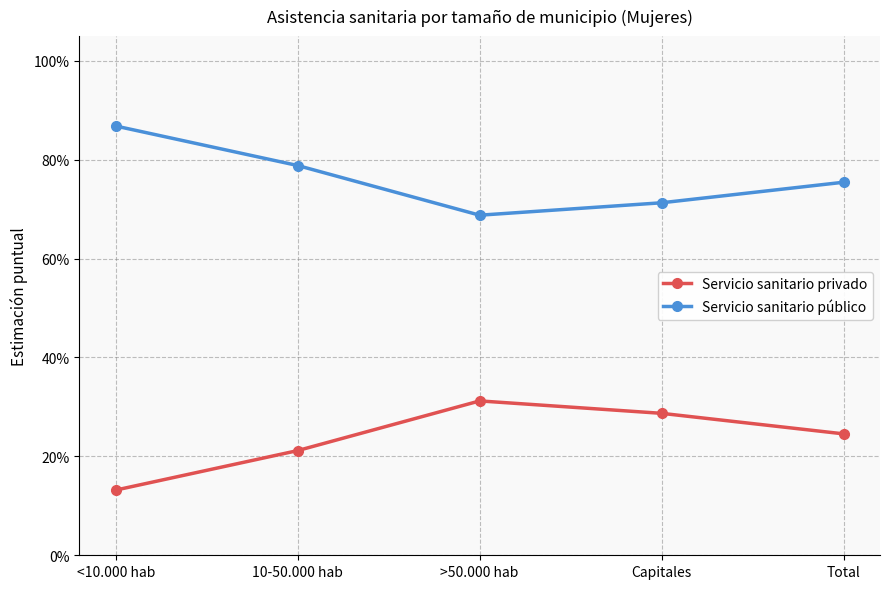

True or false: Servicio sanitario público and Servicio sanitario privado intersect in this chart.

False